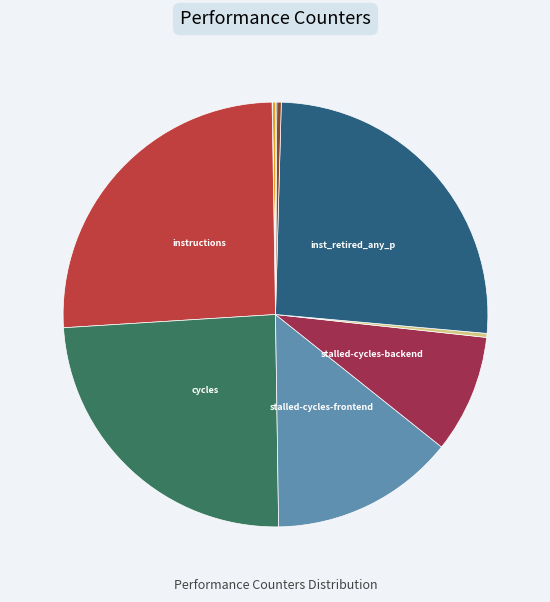

Count the number of slices in the pie.

10